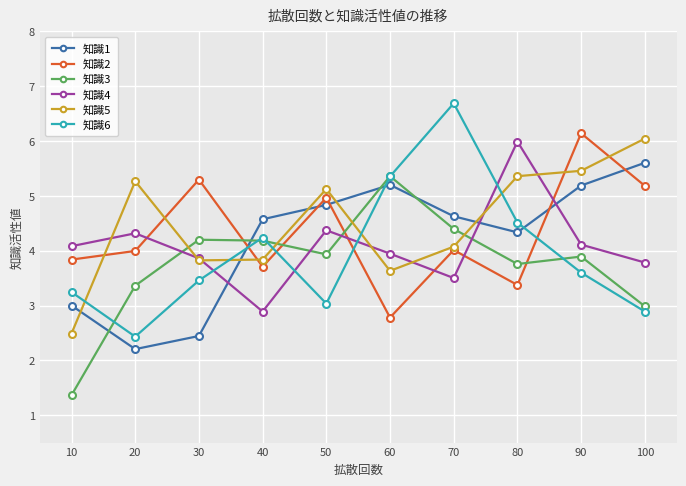

What is the difference between the maximum and minimum values in the 知識1 series?

3.4